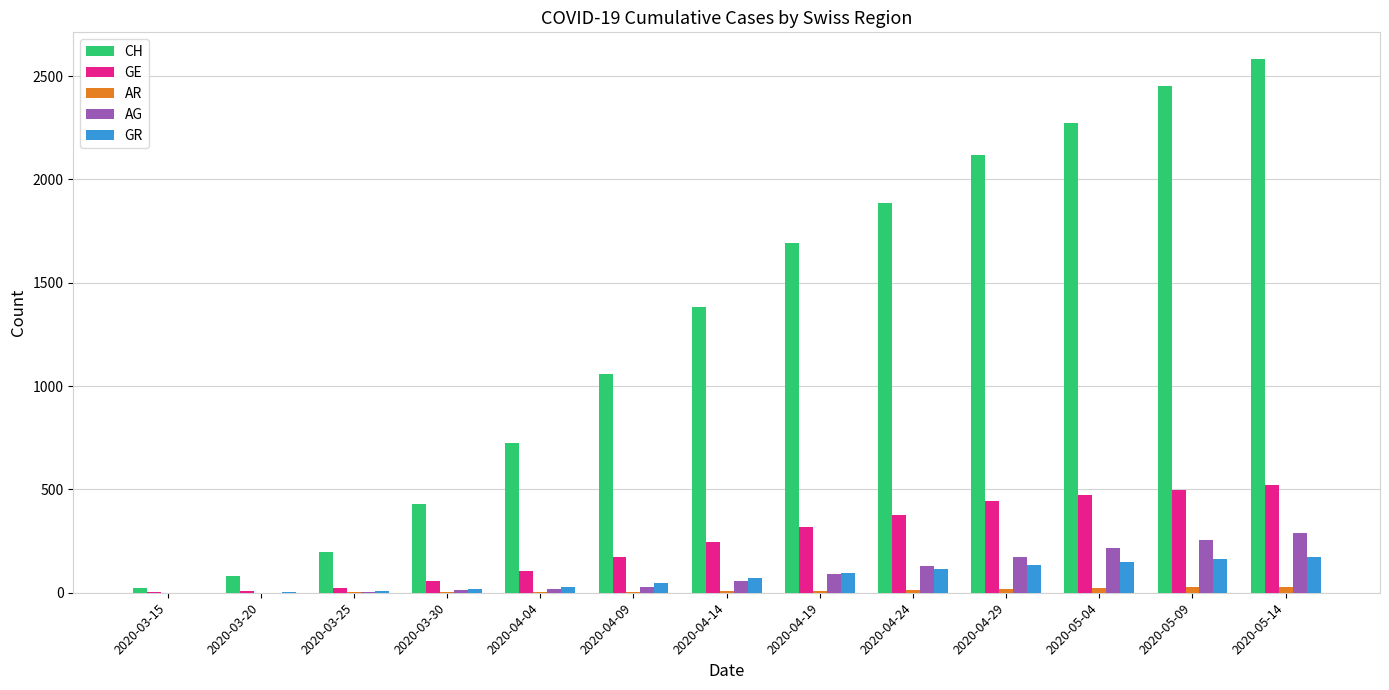

Count the number of categories in the chart.

13